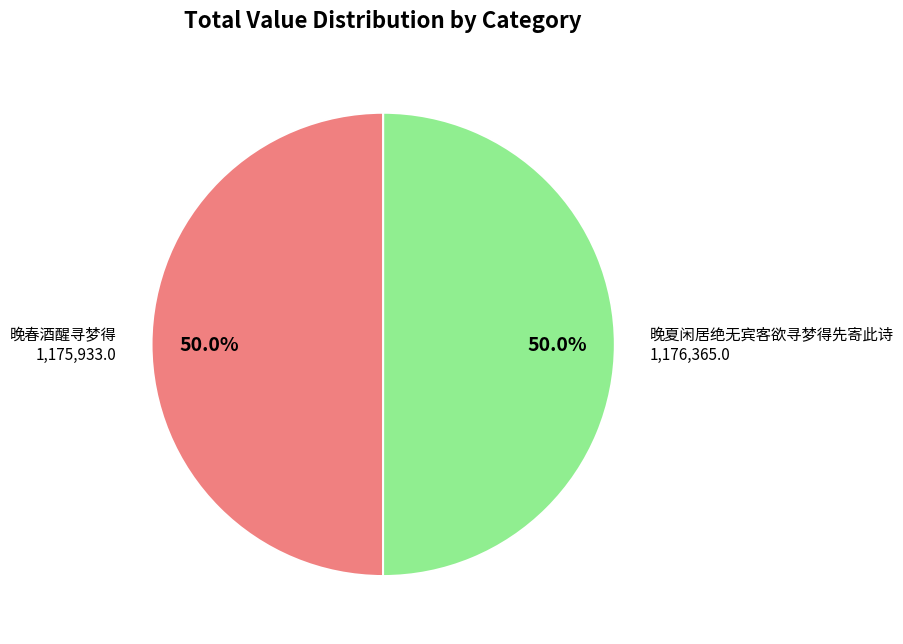

Is it true that 晚夏闲居绝无宾客欲寻梦得先寄此诗 is 12% of the pie?

False